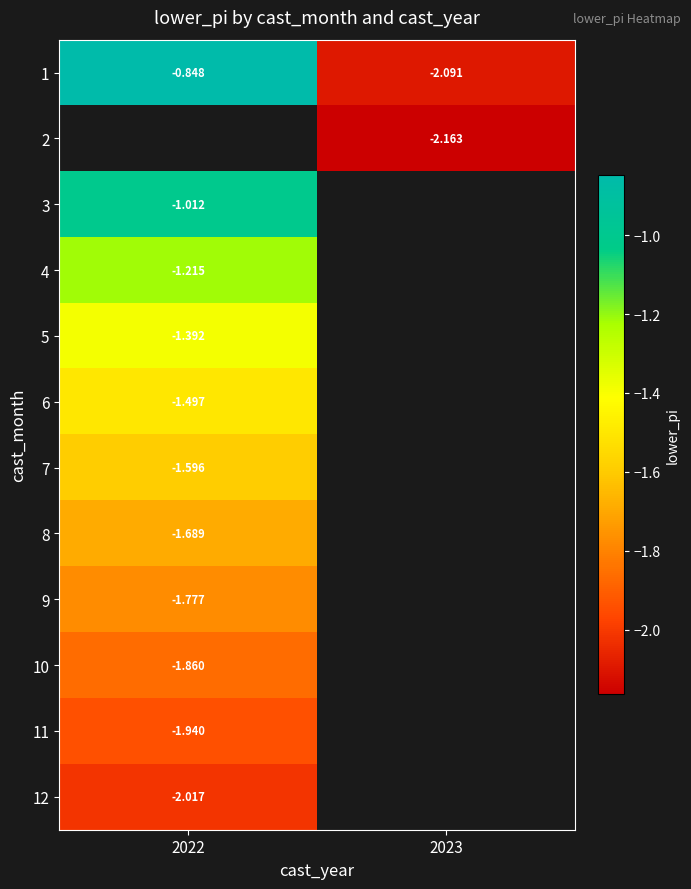

Is the value of 3 at 2022 greater than the value of 12 at 2022?

Yes